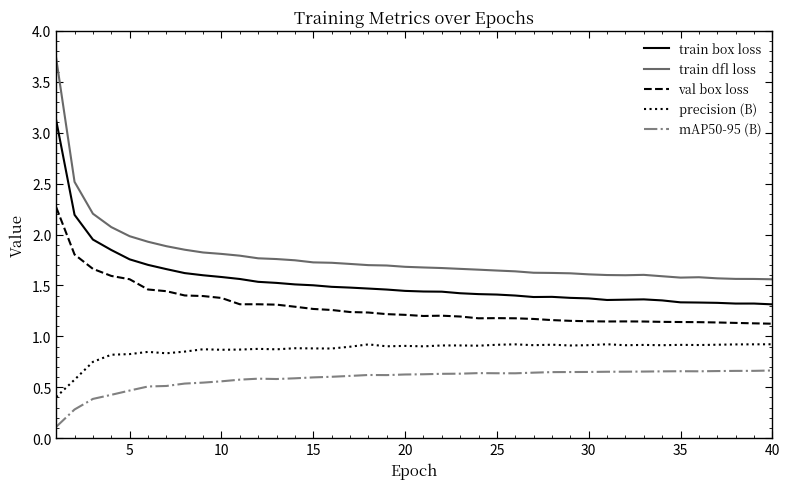

What is the maximum value shown in the chart?

3.7